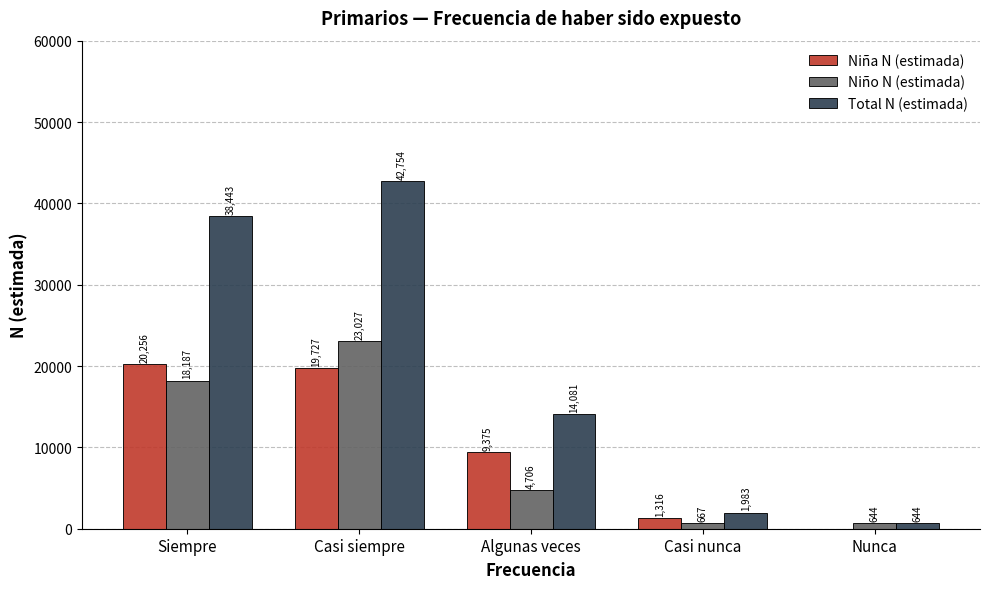

Count the number of categories in the chart.

5